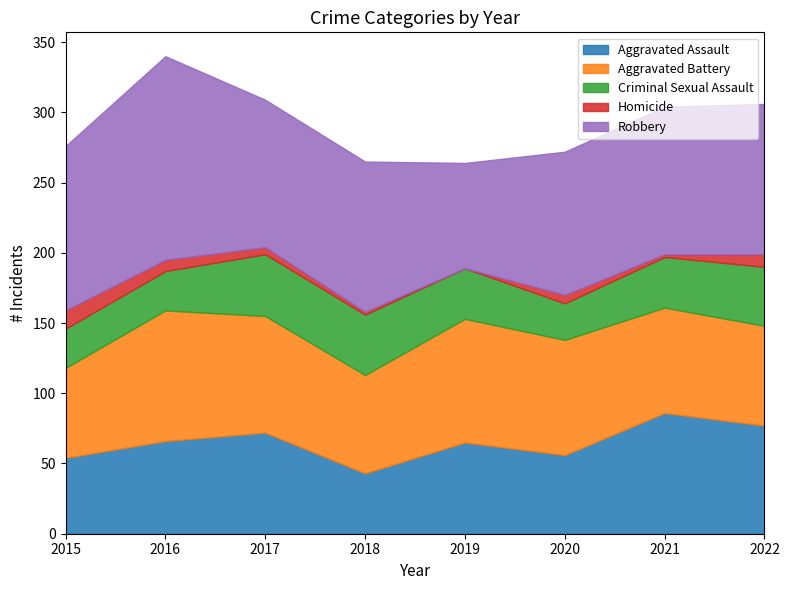

Which has a higher value, 2018 or 2020?

2020